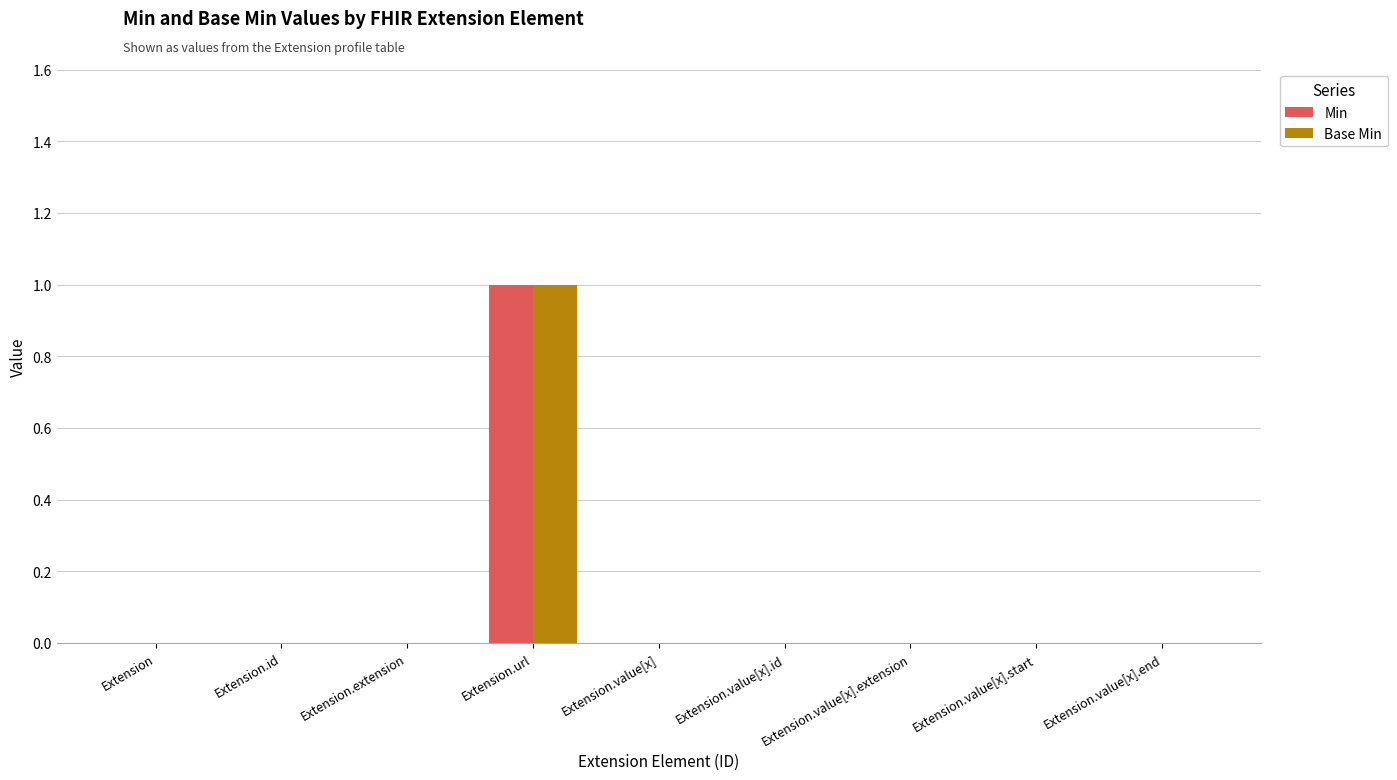

Does the chart contain stacked bars?

No